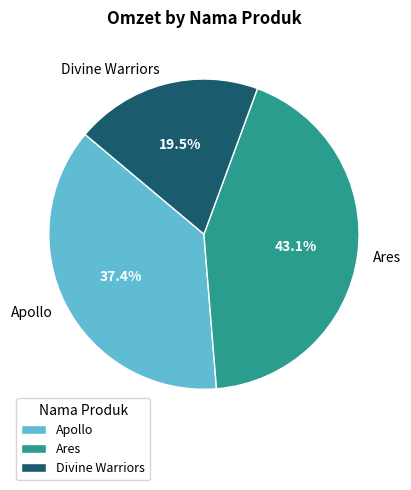

How many segments does this pie chart have?

3